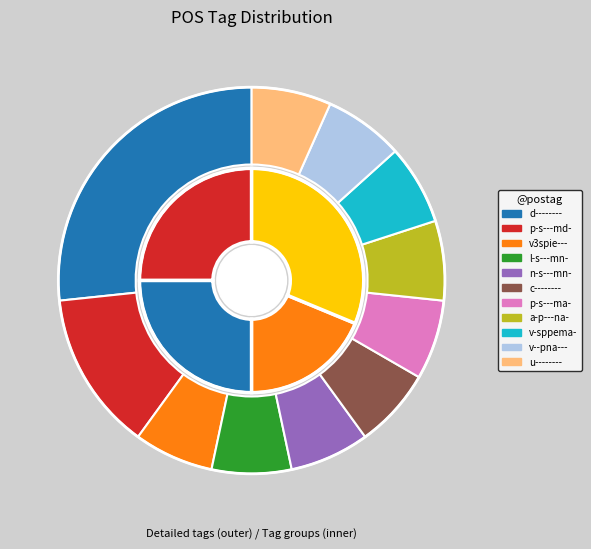

To the nearest percent, what is the combined percentage of d-------- and v-sppema-?

33%